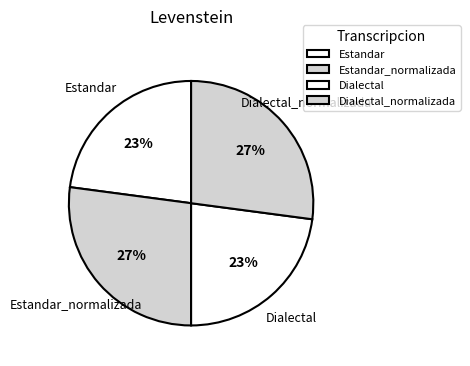

To the nearest percent, what percentage of the pie is Estandar?

23%